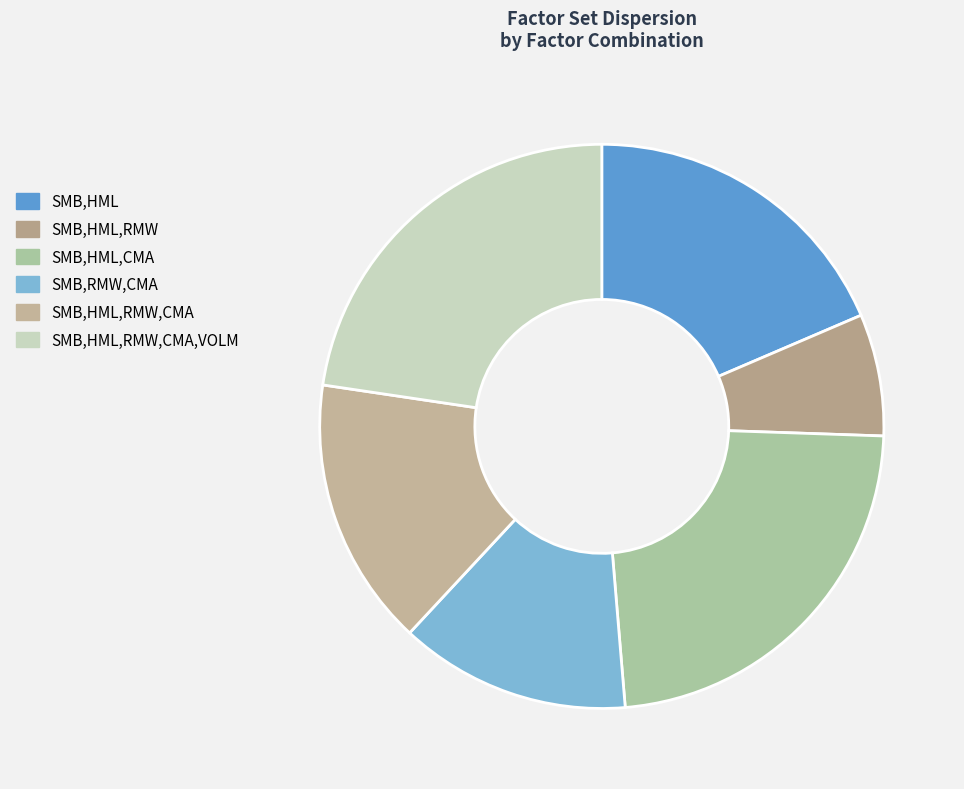

To the nearest percent, what is the difference between the SMB,RMW,CMA and SMB,HML,CMA slice percentages?

10%